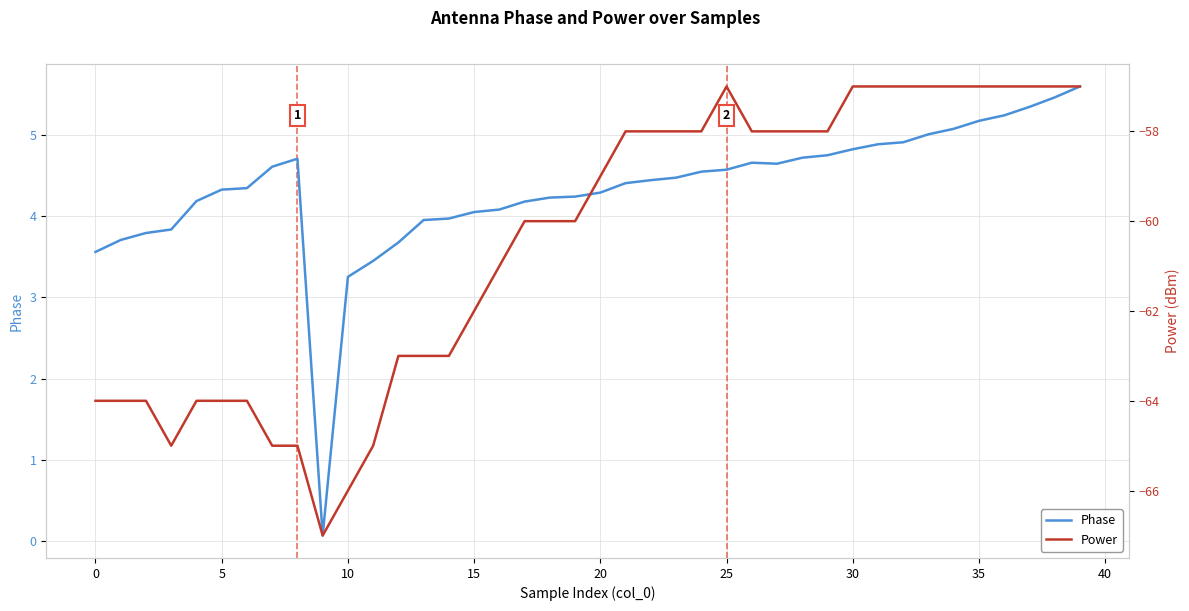

What is the highest value of the Phase series?

5.6